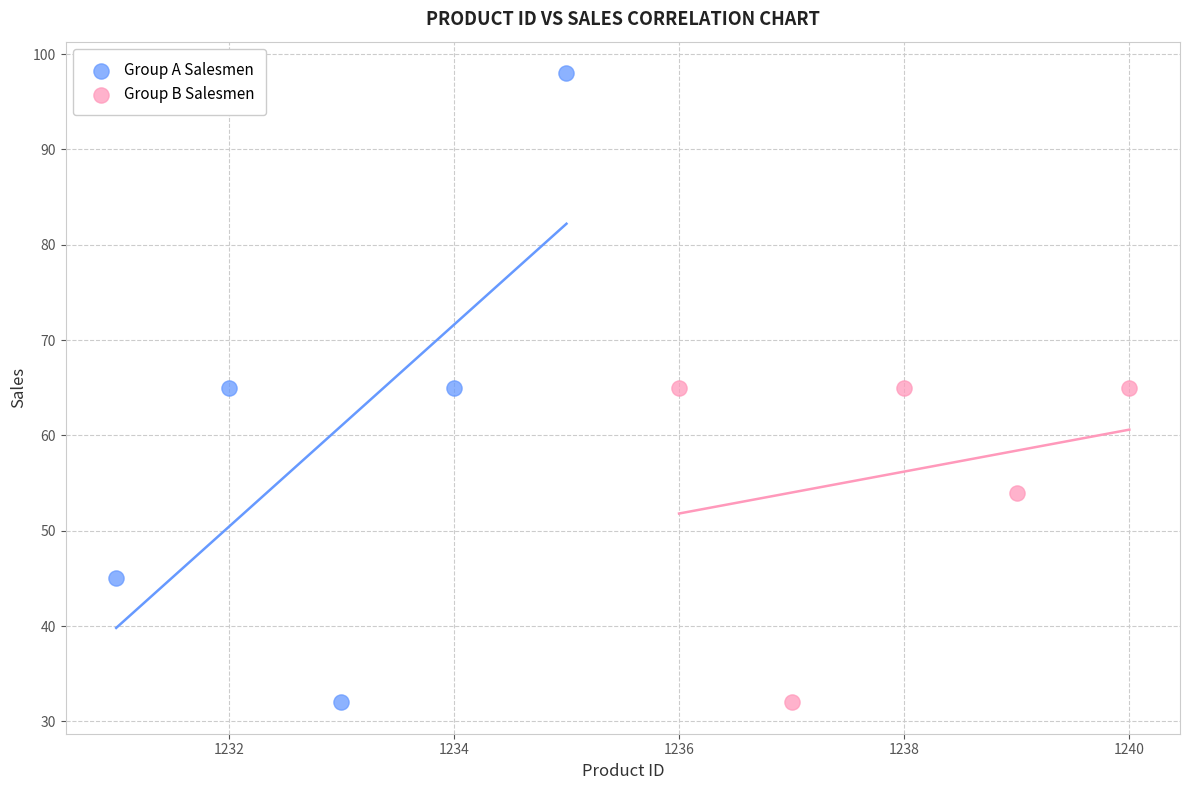

What are all the series names shown in the legend?

Group A Salesmen, Group B Salesmen